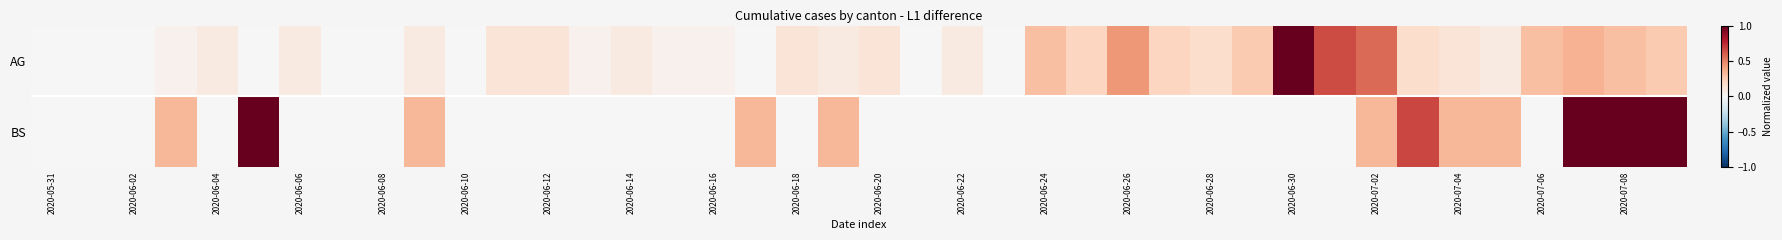

Which series has the largest range (max minus min)?

AG